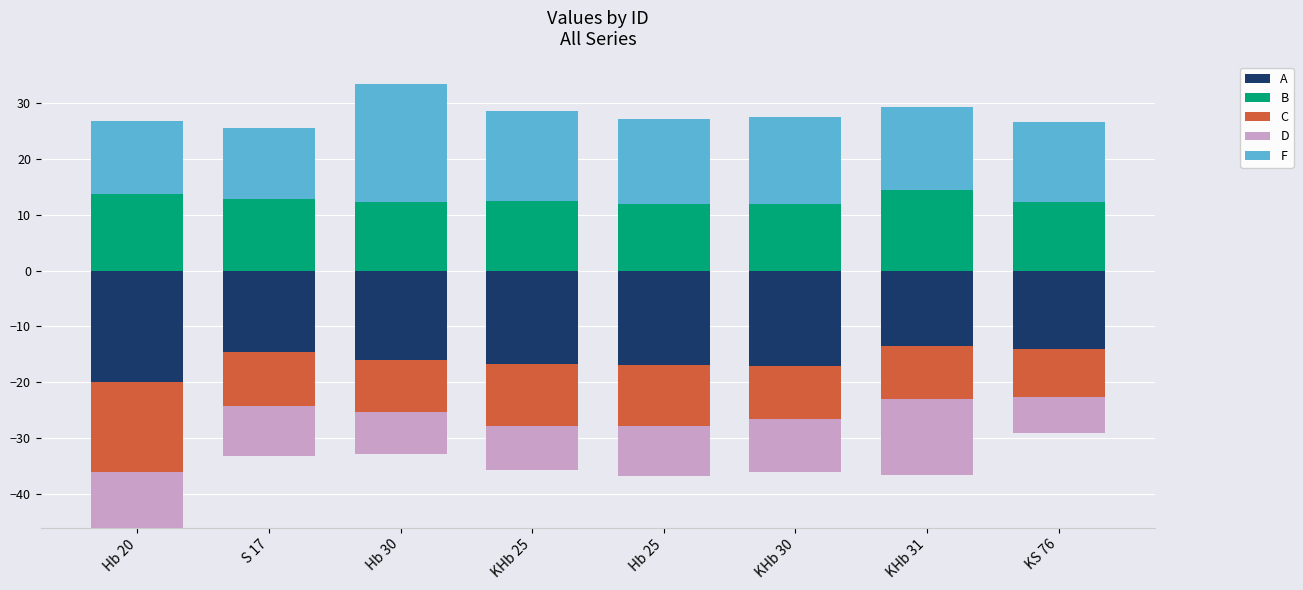

The value of B at KHb 25 is 12.5. True or false?

True